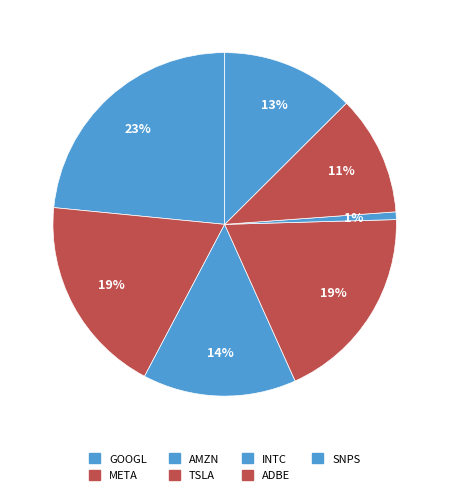

To the nearest percent, what percentage of the pie is GOOGL?

23%